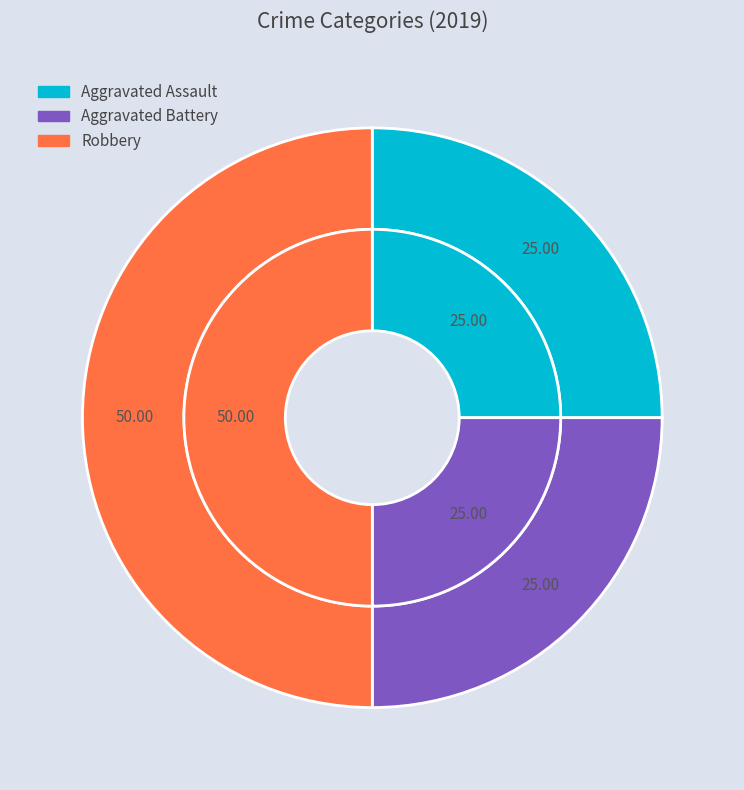

To the nearest percent, what percentage of the pie is Robbery?

50%